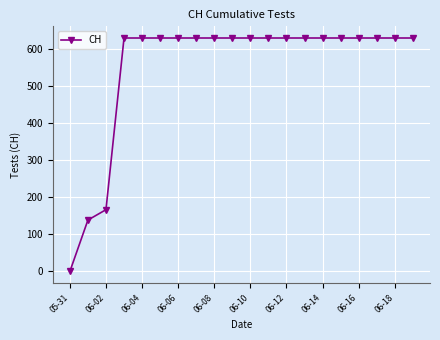

What is the sum of all values?

11033